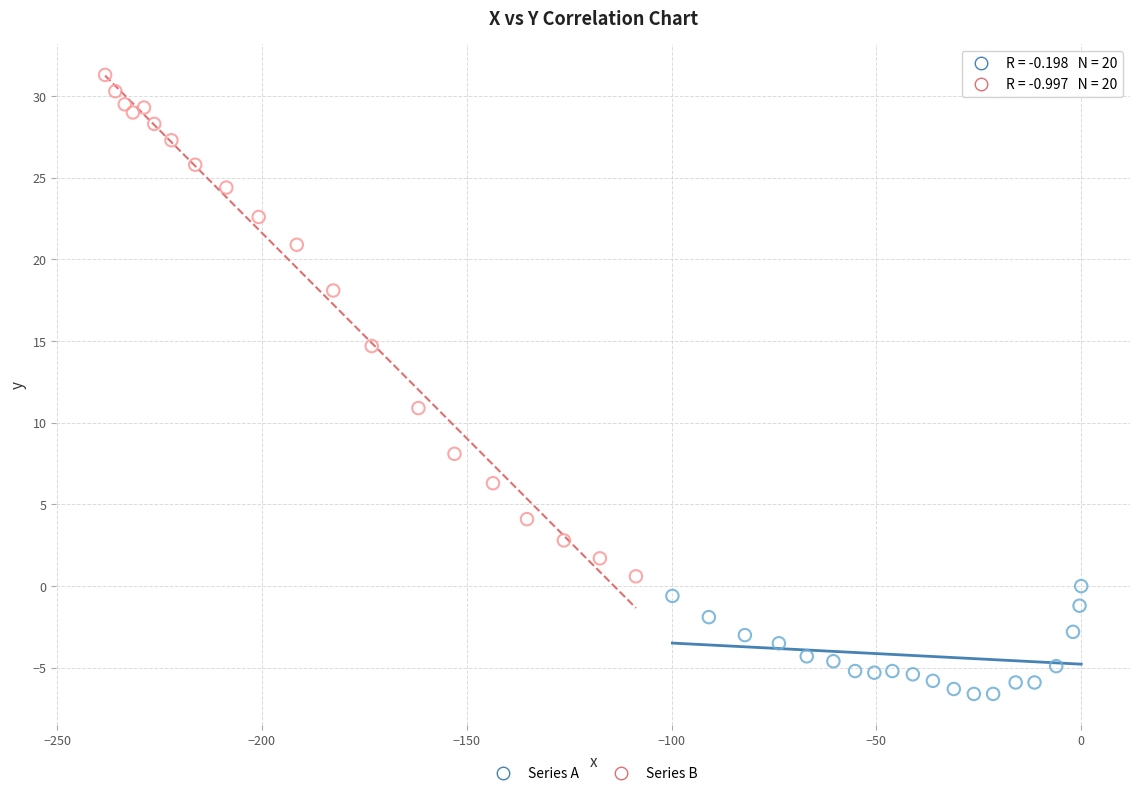

Which series has the widest spread of Y values?

Series B